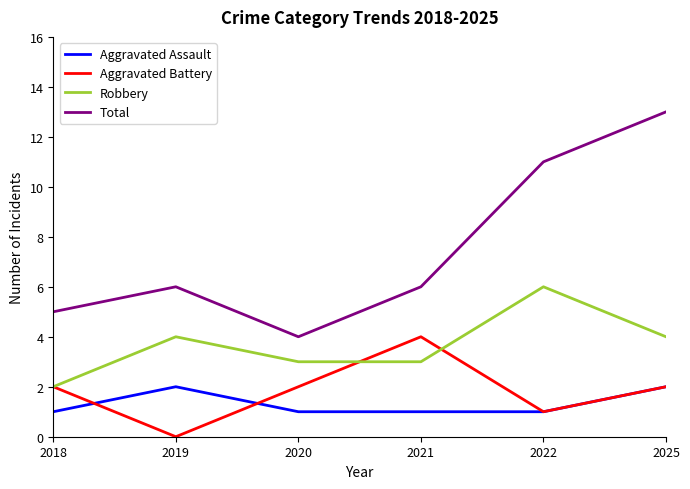

Count the Total values in the range 5 to 11.

4